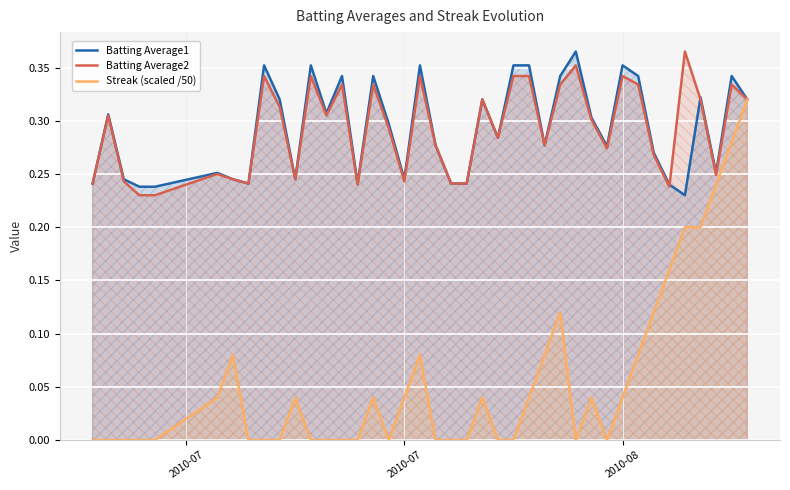

How many lines are shown in the chart?

3